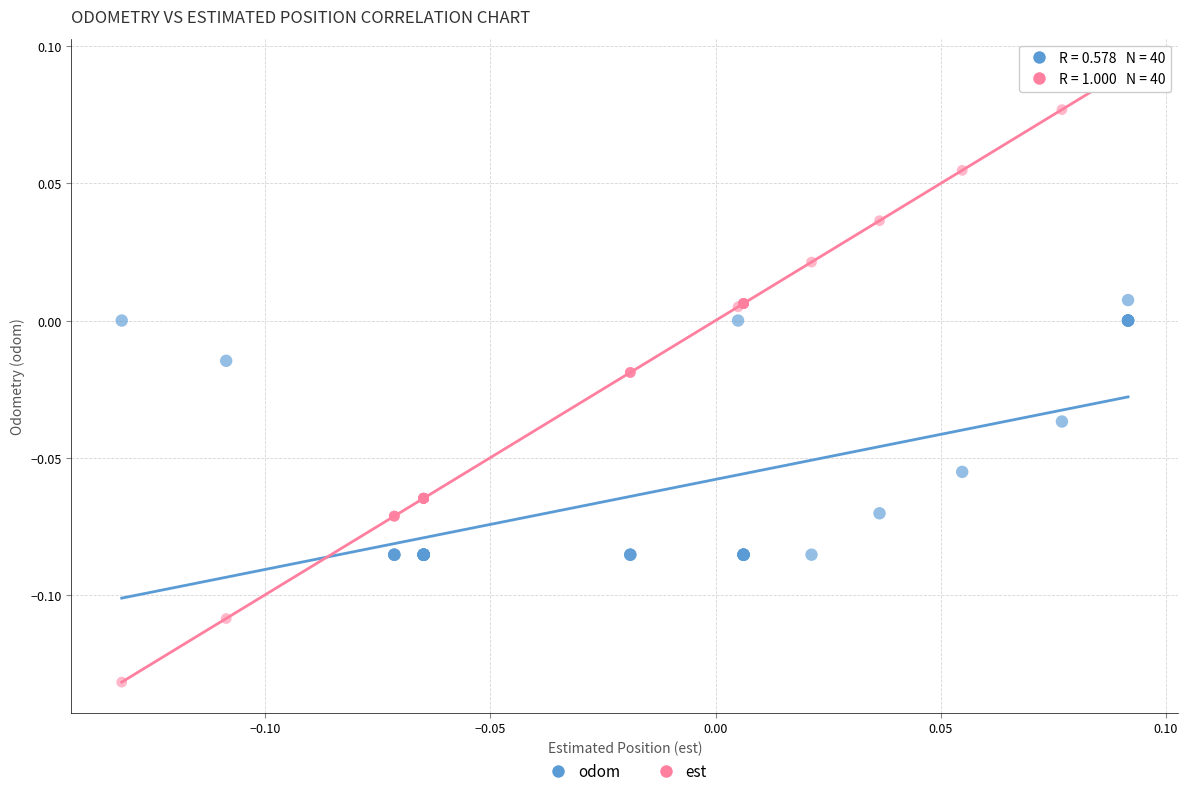

What are all the series names shown in the legend?

odom, est